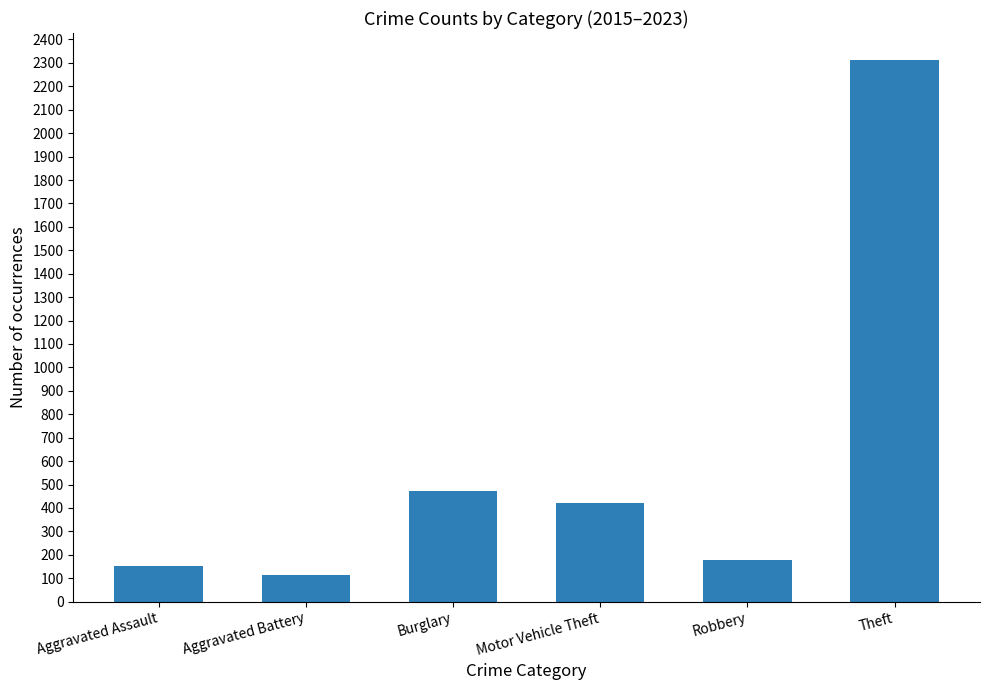

Where does the data first go above 421?

Burglary